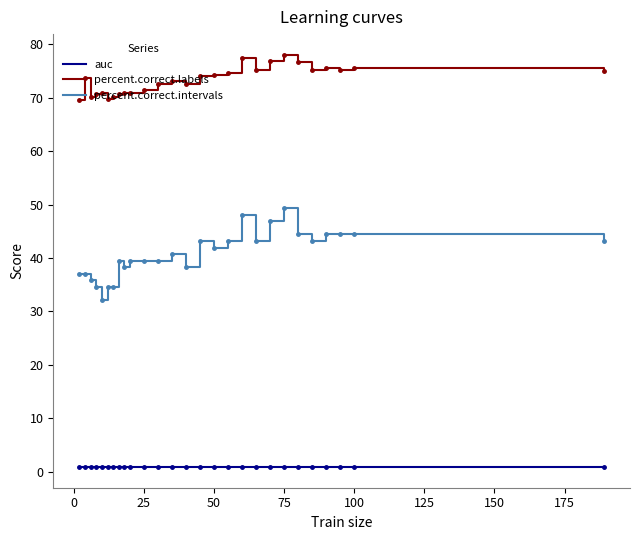

Which series has the largest total across all categories?

percent.correct.labels